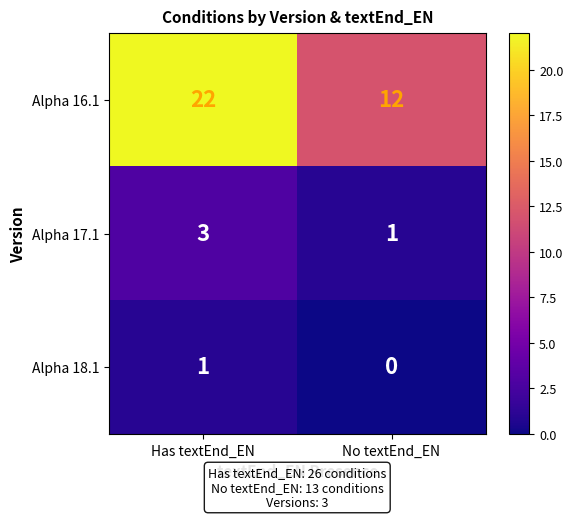

What is the difference between the Alpha 16.1 values at Has textEnd_EN and No textEnd_EN?

10